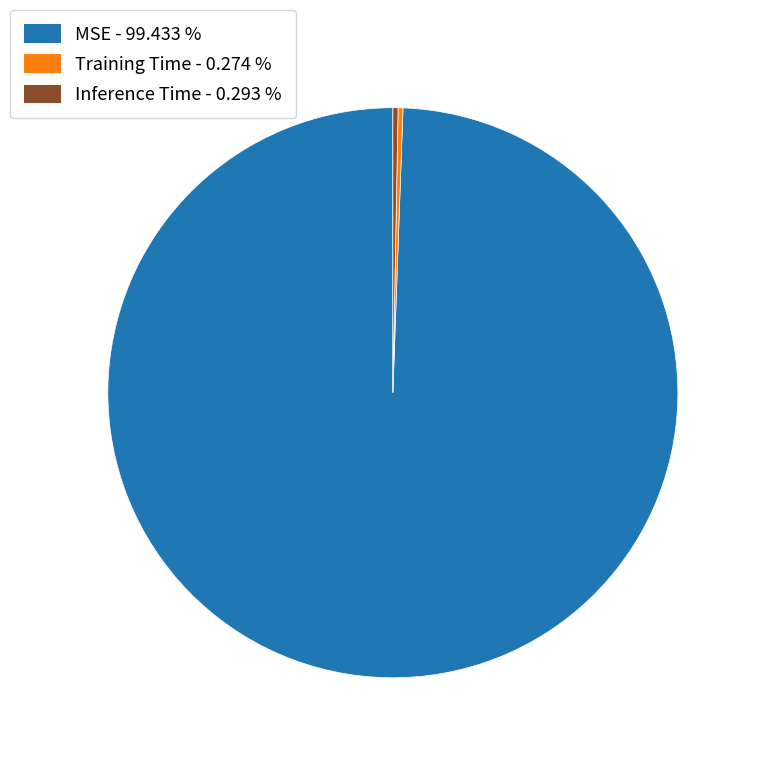

What is the largest slice in the pie chart?

MSE